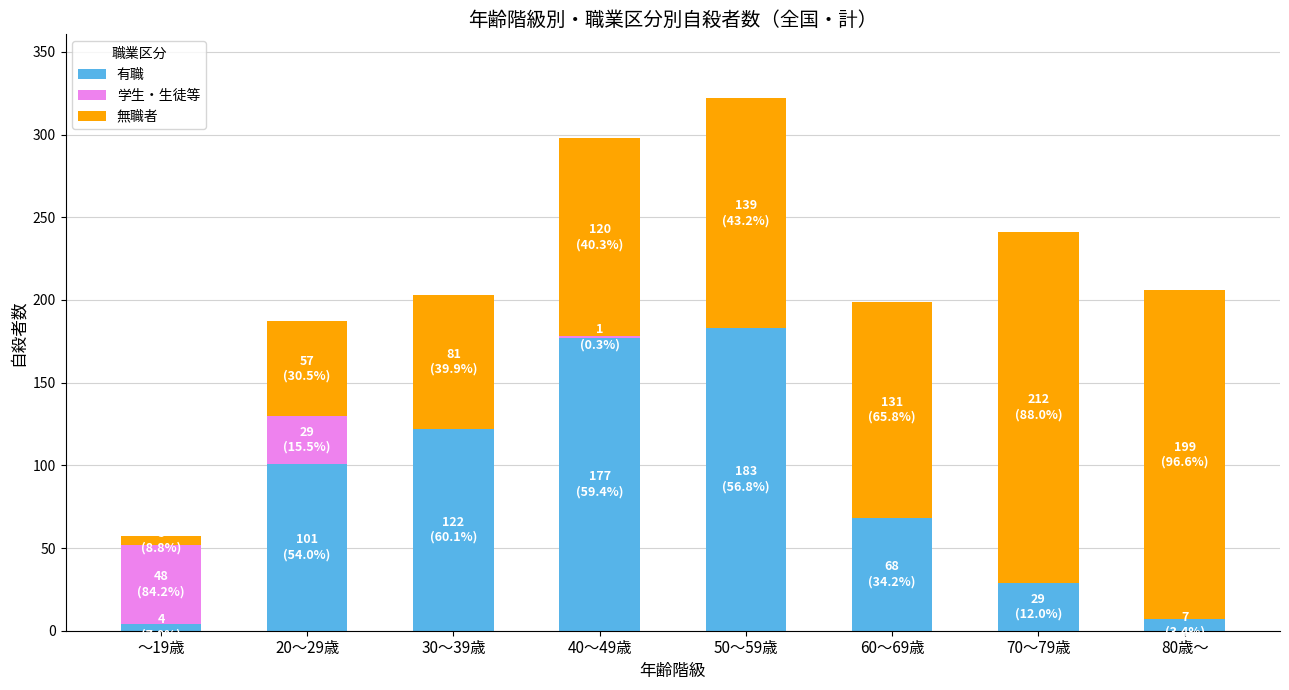

Reading right to left, what are the values for 有職?

80歳～=7	70～79歳=29	60～69歳=68	50～59歳=183	40～49歳=177	30～39歳=122	20～29歳=101	～19歳=4